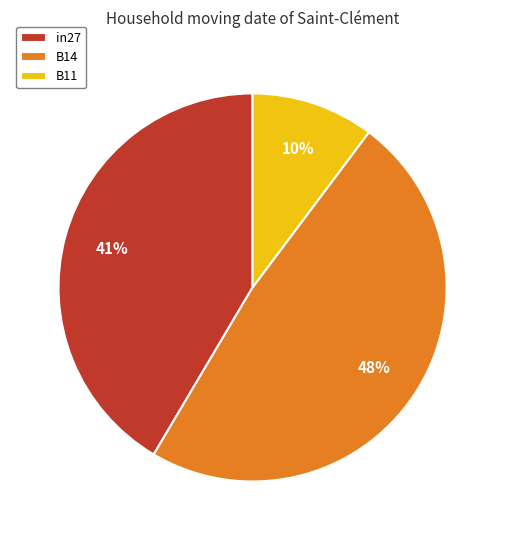

To the nearest percent, what is the combined percentage of B14 and B11?

59%